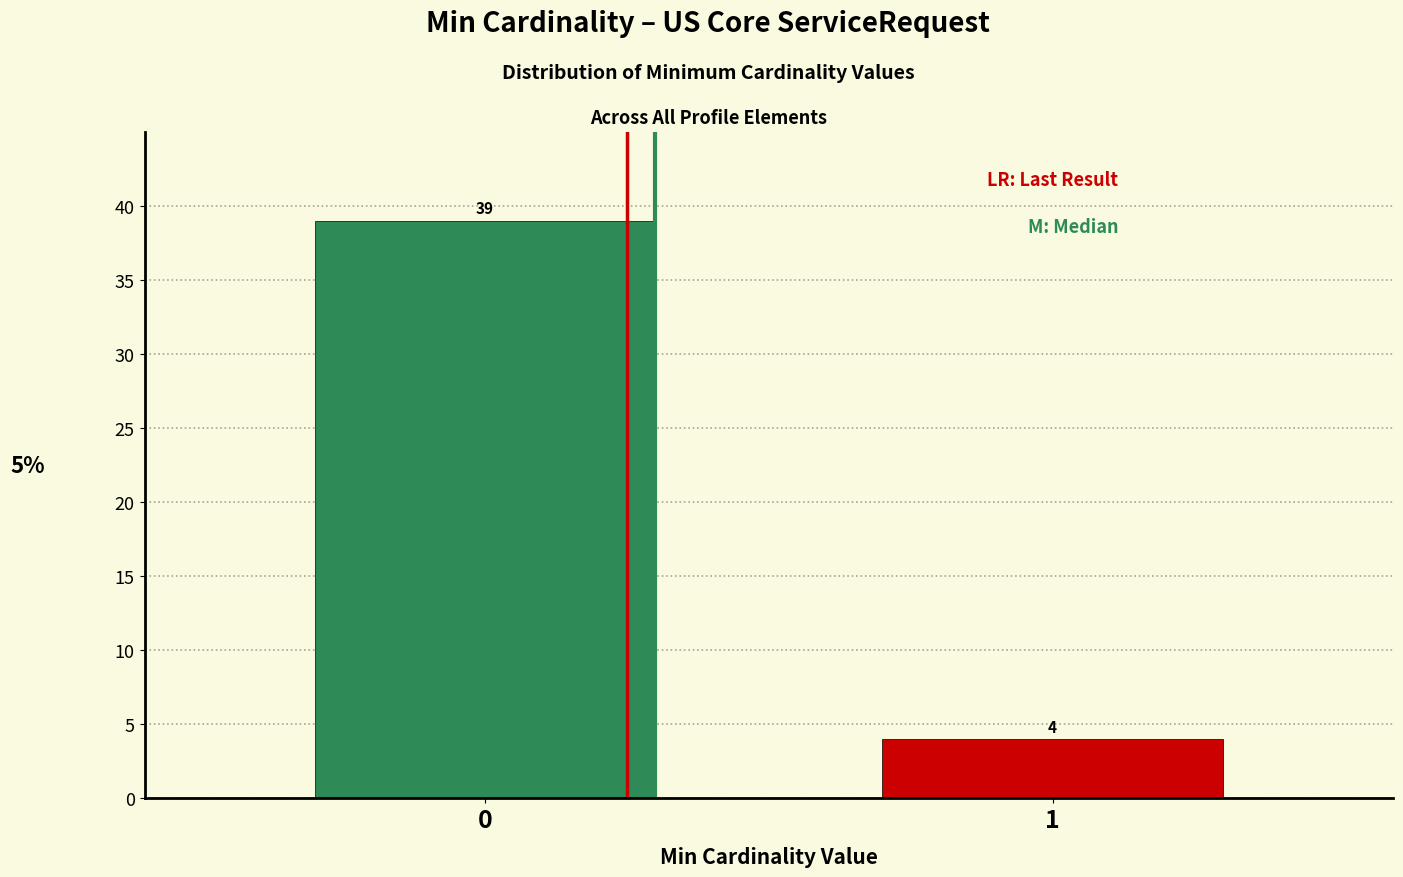

Reading right to left, transcribe all the data shown in this chart.

1=4	0=39